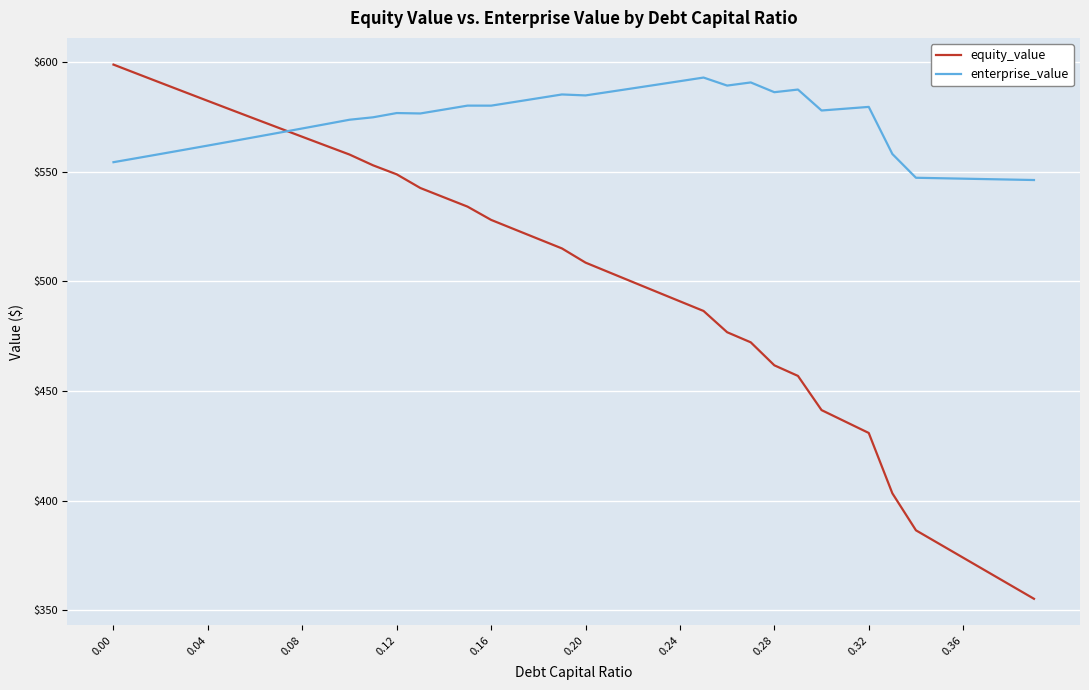

What is the minimum value for enterprise_value?

546.1